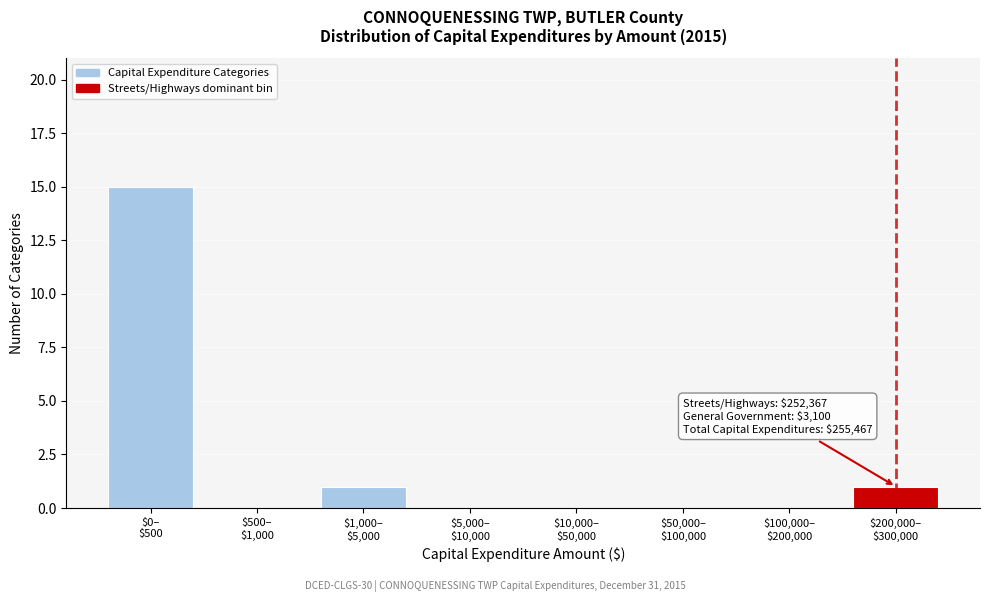

What is the sum of all values?

17